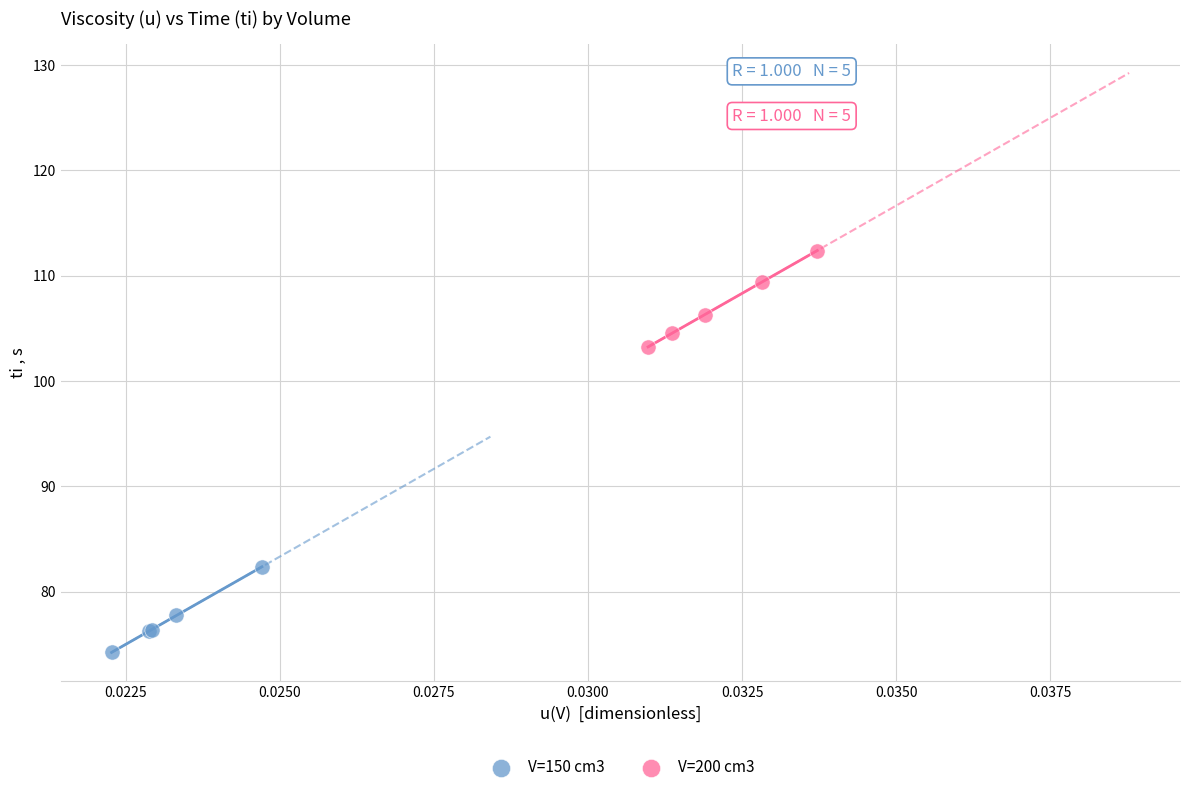

Which series contains the lowest Y value?

V=150 cm3